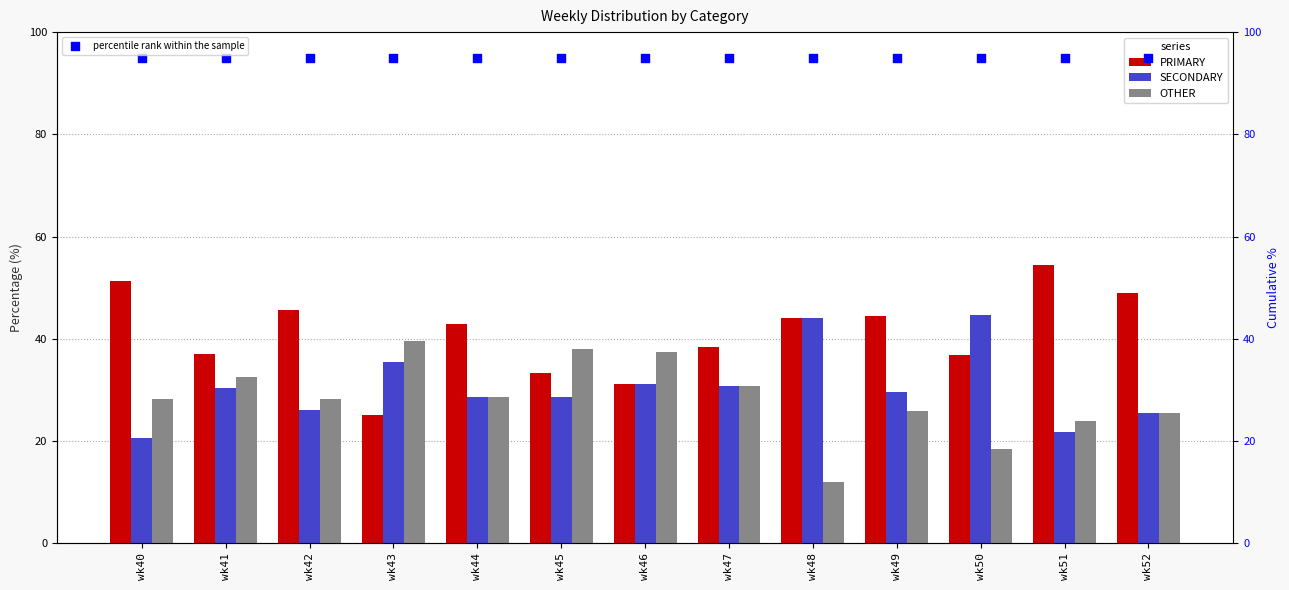

Which series contains the highest Y value?

percentile rank within the sample